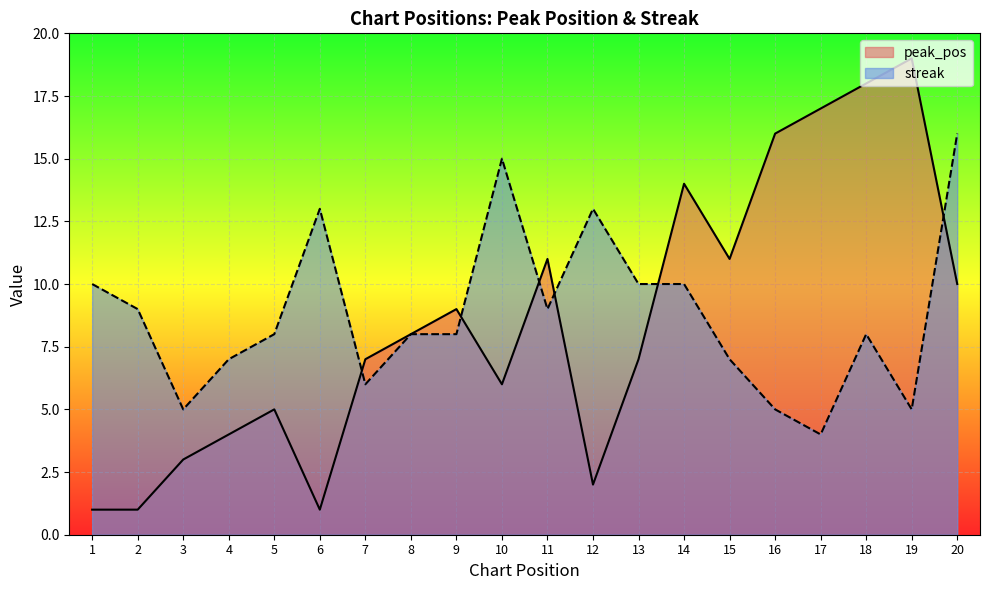

The value of streak at 19 is 7. True or false?

False